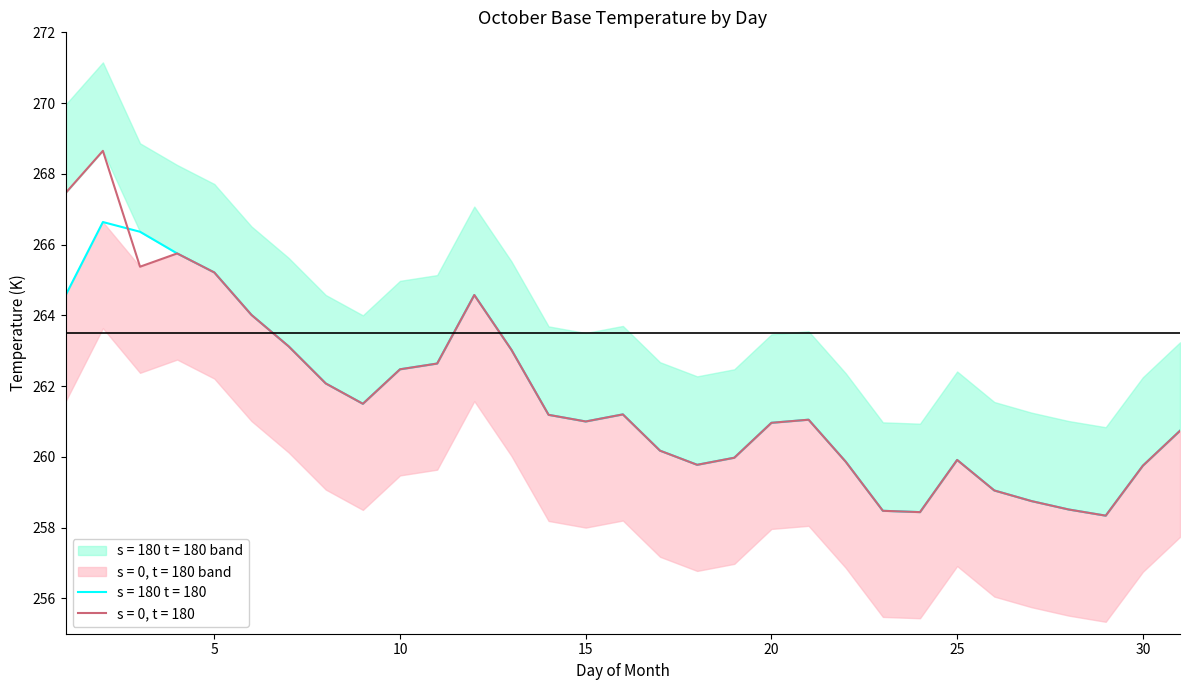

Reading right to left, extract all data points from this chart.

2009: 31=260.7	30=259.8	29=258.3	28=258.5	27=258.8	26=259.1	25=259.9	24=258.4	23=258.5	22=259.9	21=261.1	20=261.0	19=260.0	18=259.8	17=260.2	16=261.2	15=261.0	14=261.2	13=263.0	12=264.6	11=262.6	10=262.5	9=261.5	8=262.1	7=263.1	6=264.0	5=265.2	4=265.8	3=265.4	2=268.6	1=267.5
2010: 31=260.7	30=259.8	29=258.3	28=258.5	27=258.8	26=259.1	25=259.9	24=258.4	23=258.5	22=259.9	21=261.1	20=261.0	19=260.0	18=259.8	17=260.2	16=261.2	15=261.0	14=261.2	13=263.0	12=264.6	11=262.6	10=262.5	9=261.5	8=262.1	7=263.1	6=264.0	5=265.2	4=265.8	3=266.4	2=266.6	1=264.6